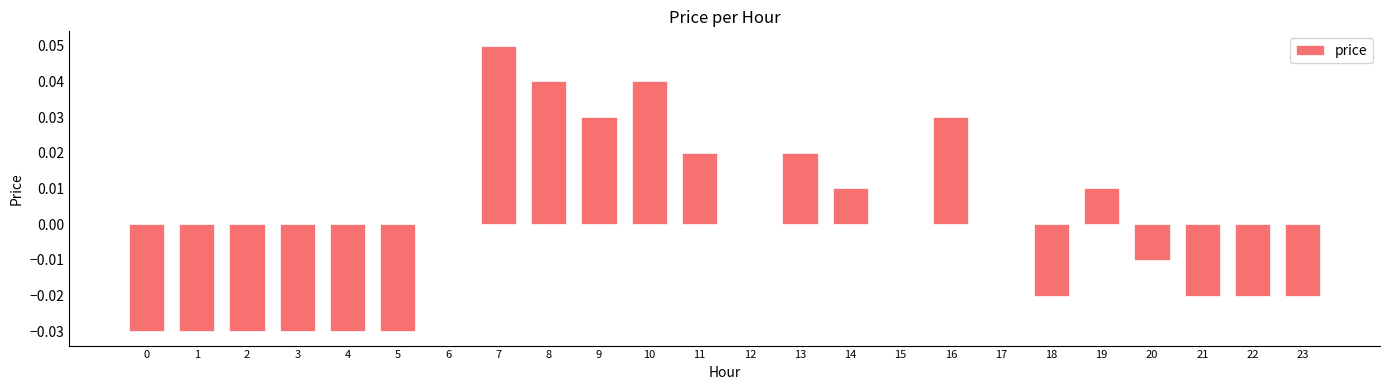

Which label corresponds to the largest value in the chart?

7